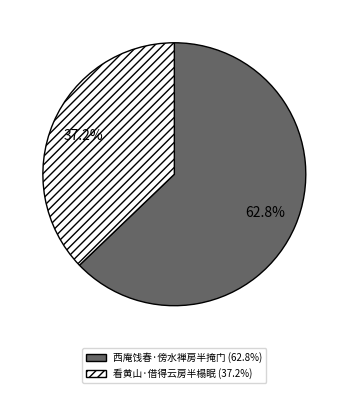

Is it true that 西庵饯春·傍水禅房半掩门 is 63% of the pie?

True